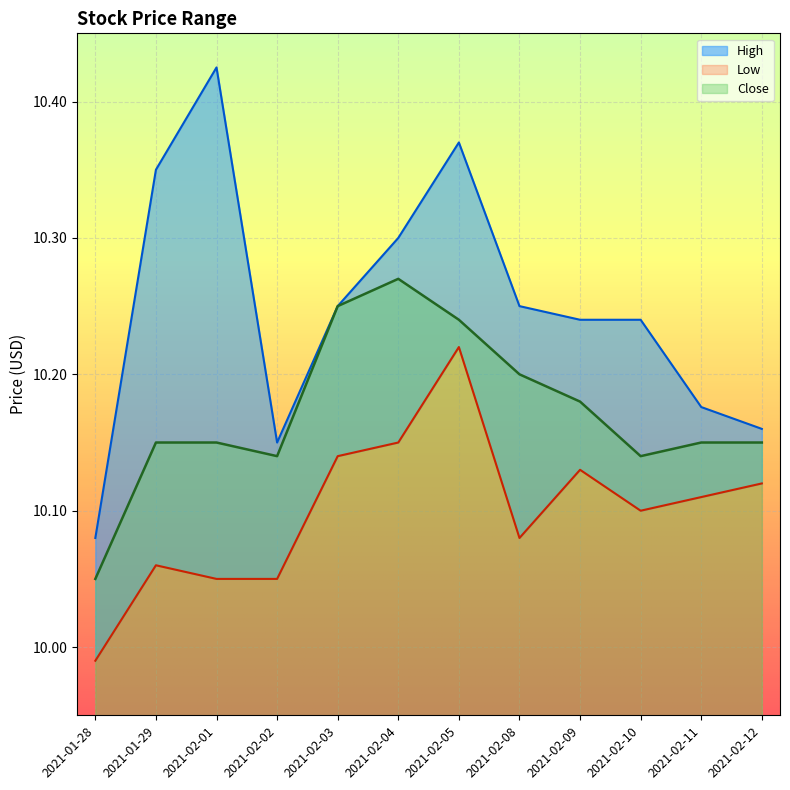

How many categories are shown in the chart?

12